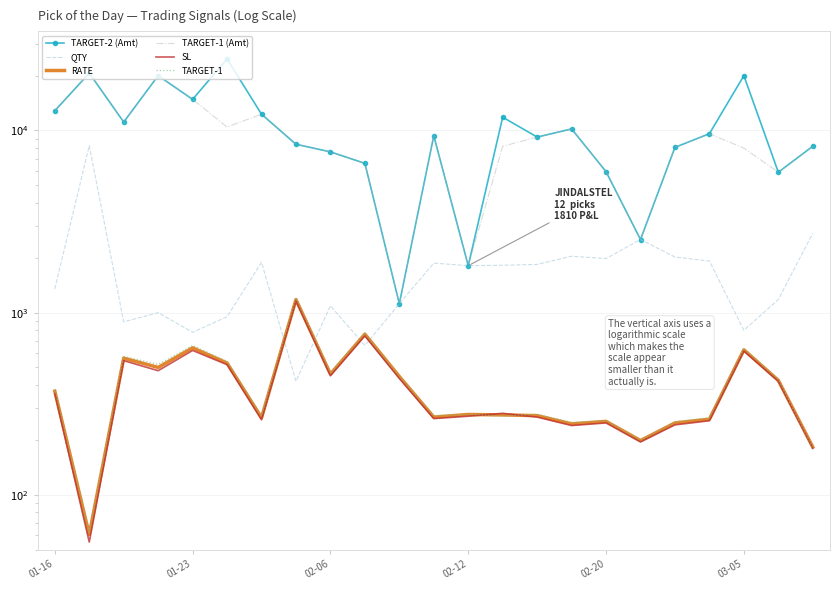

What is the sum of the TARGET-2 (Amt) values at 17 and 10?

3640.0